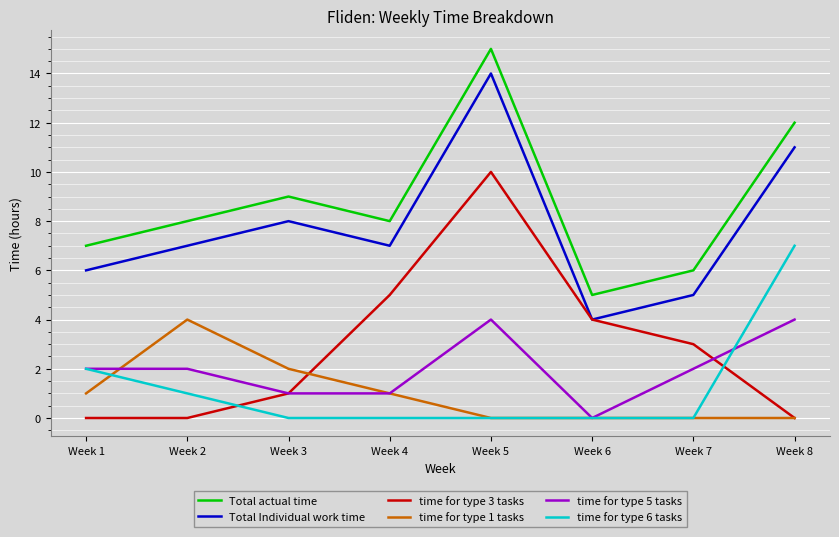

True or false: time for type 6 tasks and time for type 3 tasks intersect in this chart.

True